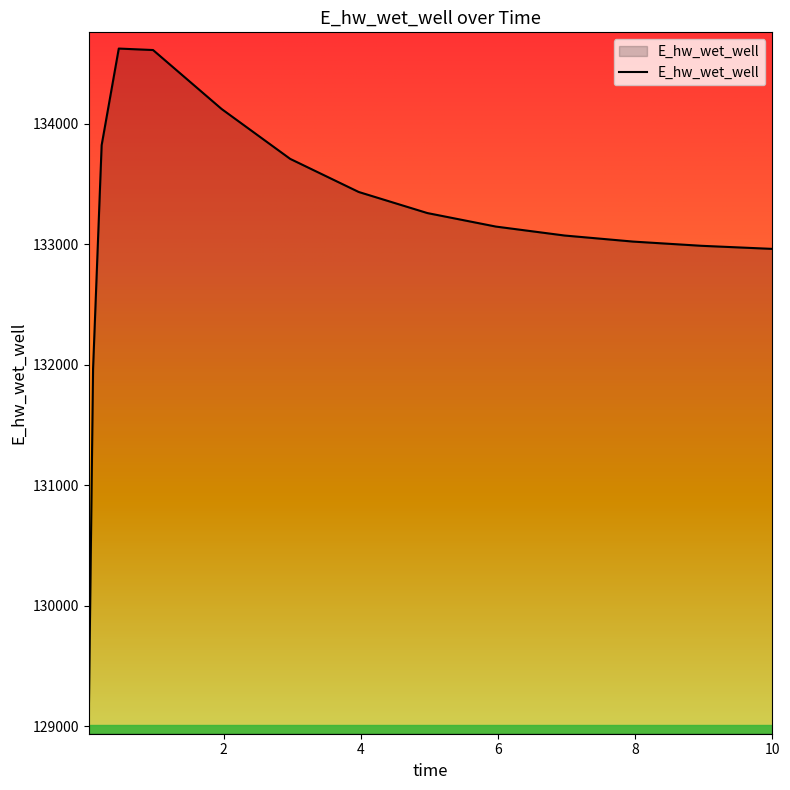

What is the difference between the maximum and minimum values?

5555.0